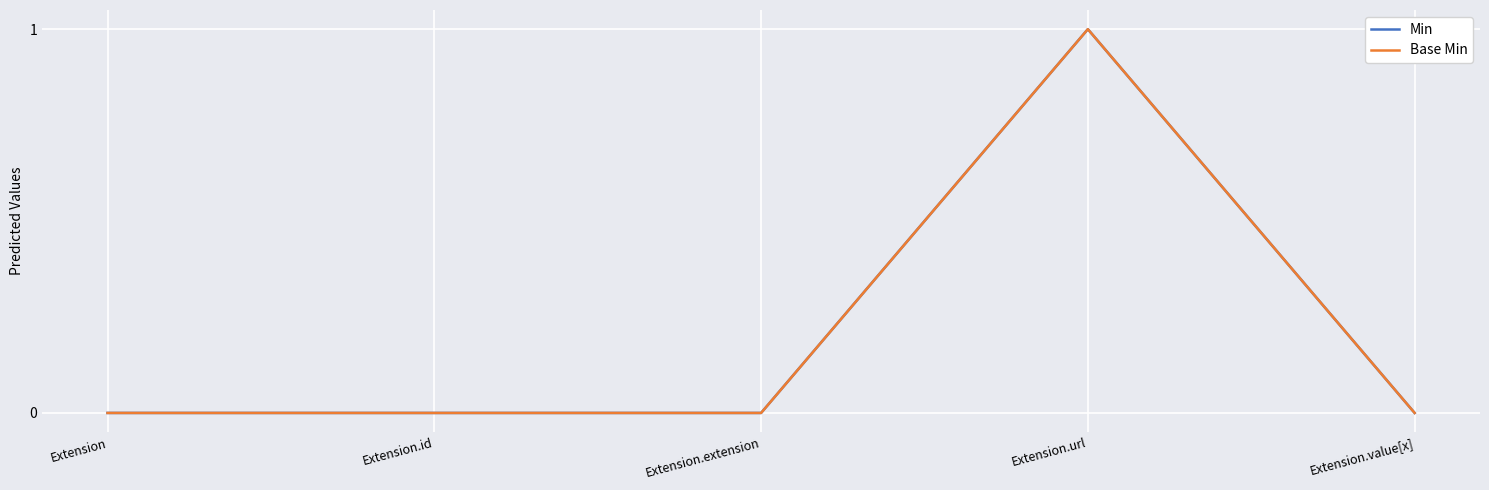

What is the greatest value displayed?

1